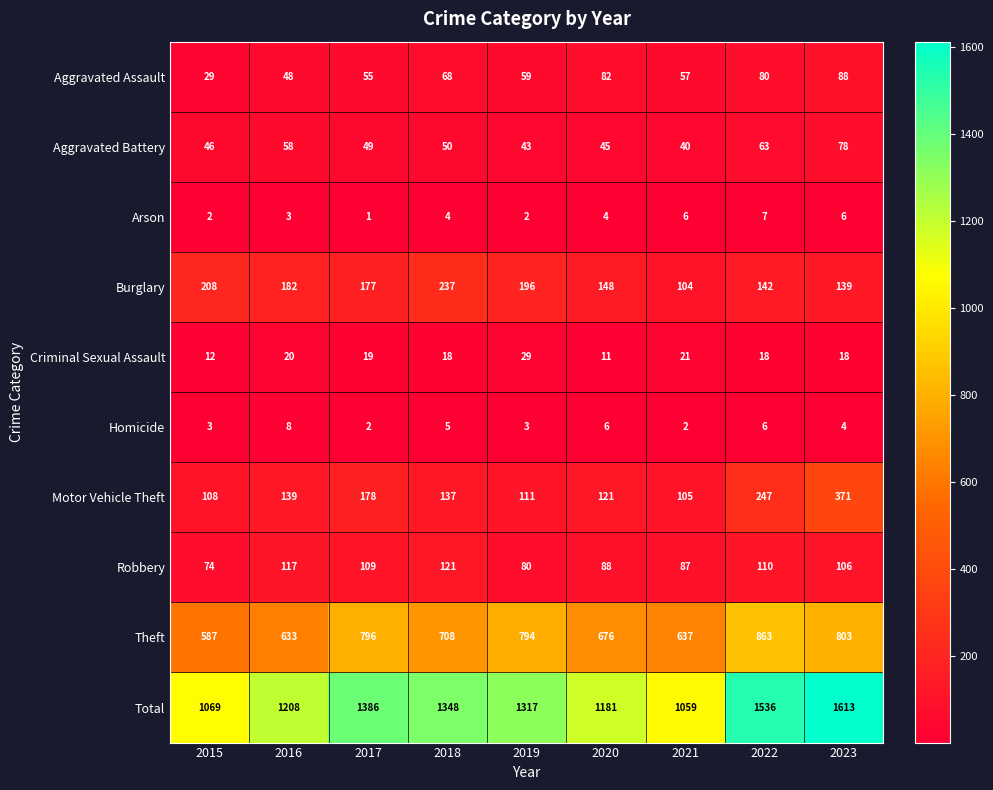

At how many categories does at least one series exceed 517?

9